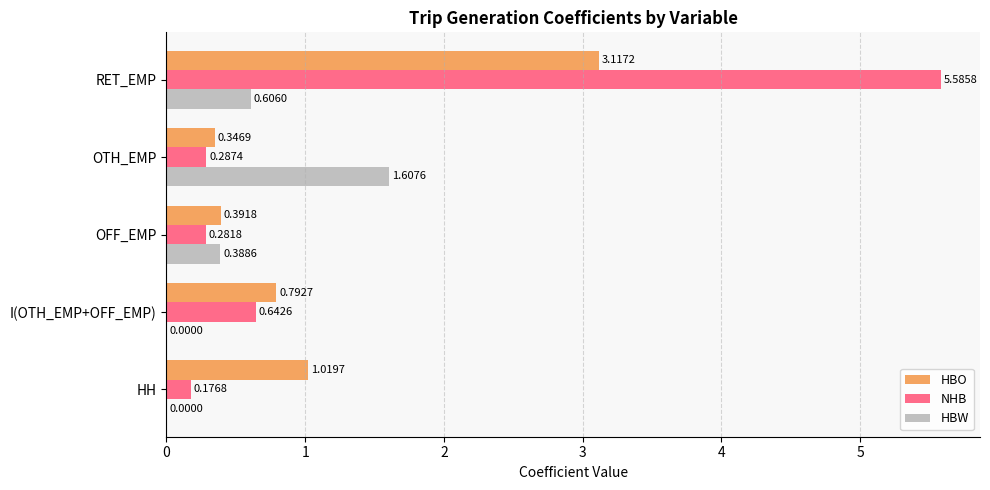

What is the sum of all HBO values?

5.7